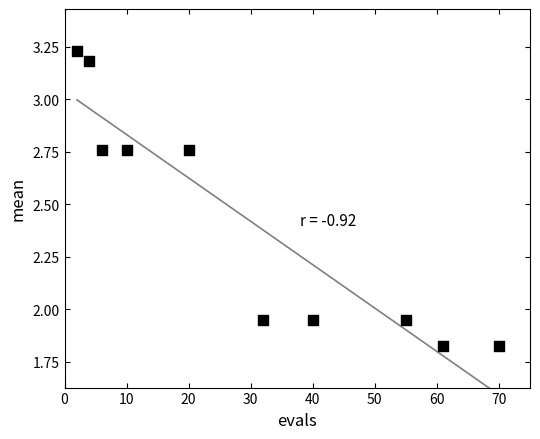

What is the average X value?

30.0